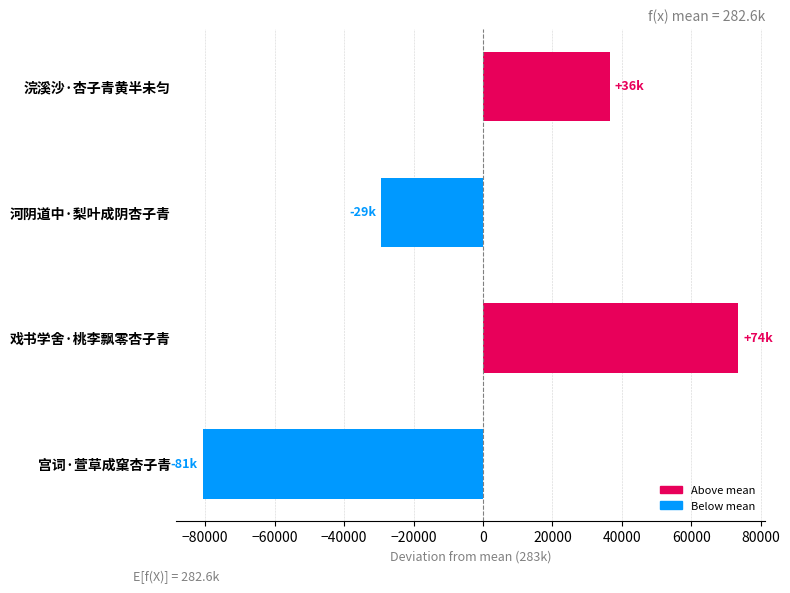

Is it true that the value at 宫词·萱草成窠杏子青 is -80750.5?

True